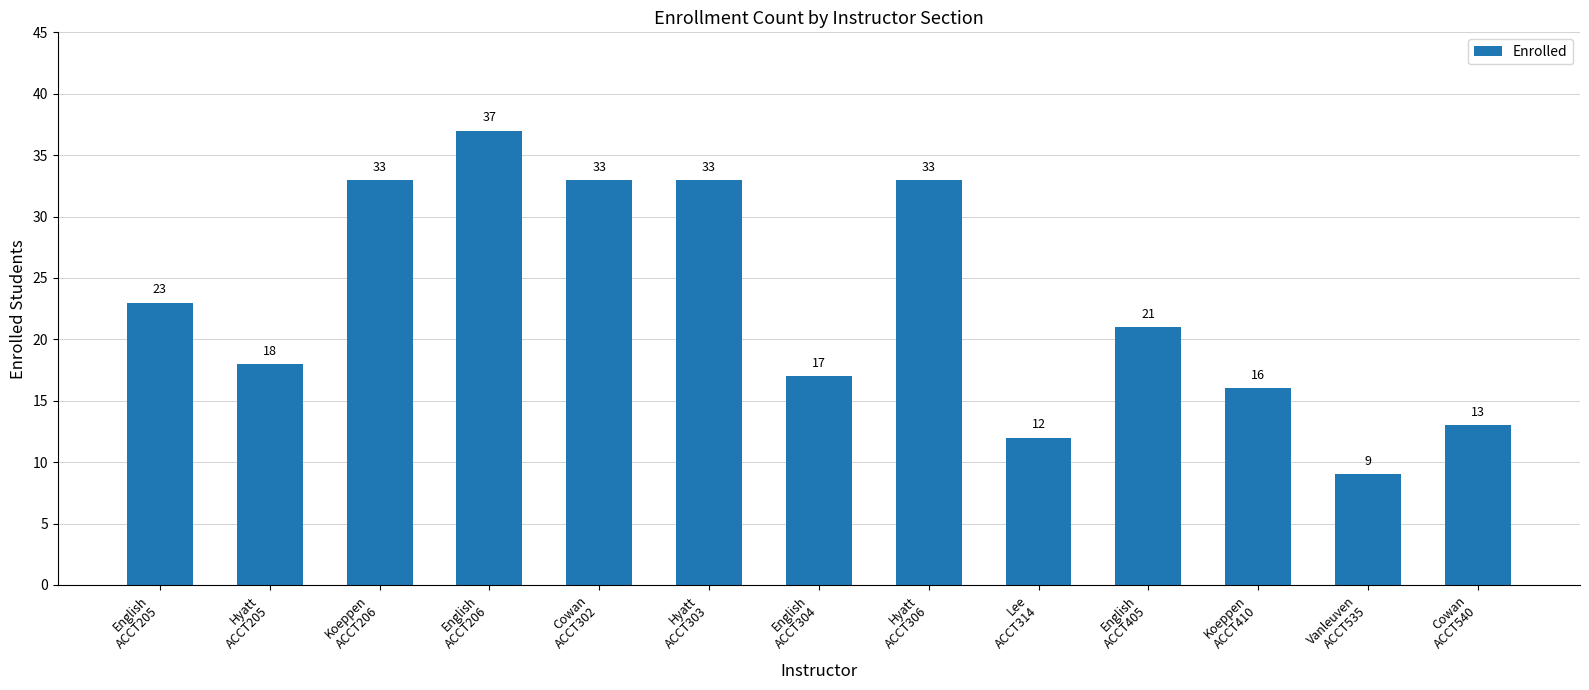

What is the maximum value shown in the chart?

37